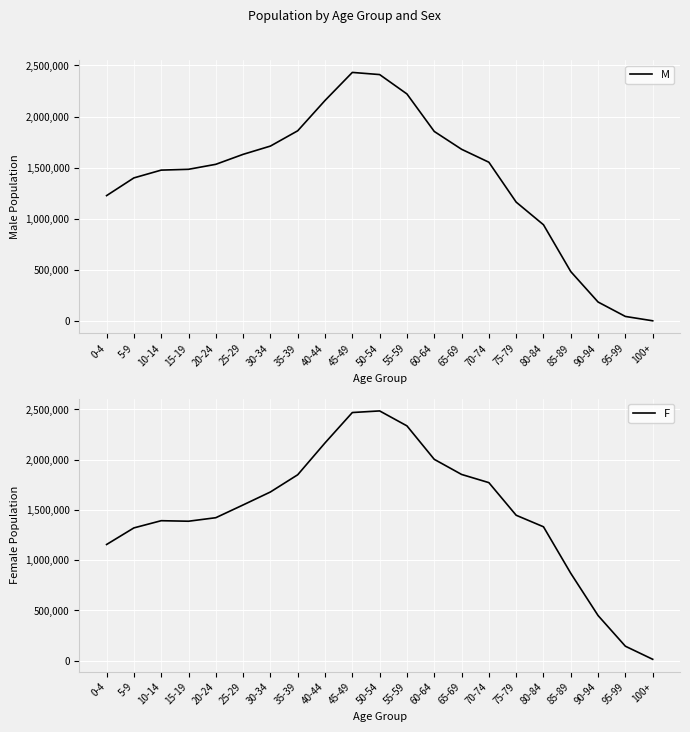

List the series in order of their overall mean, lowest first.

M, F